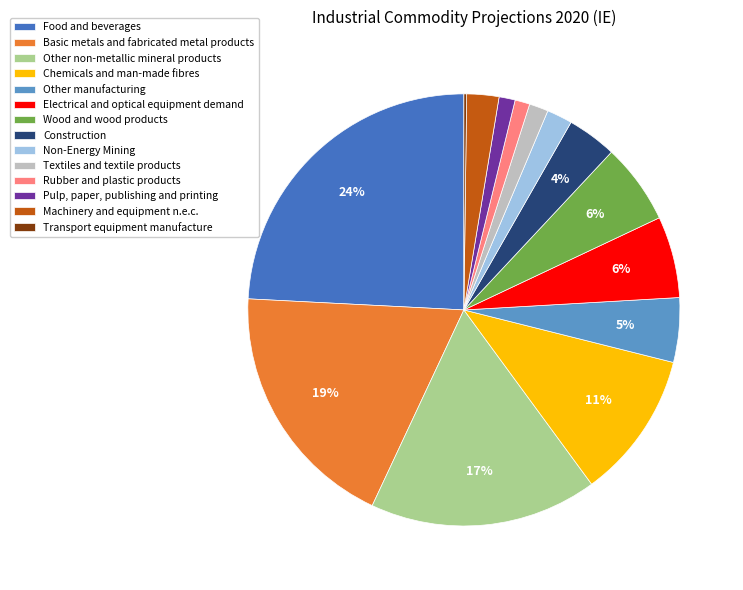

Between Chemicals and man-made fibres and Construction, which is larger?

Chemicals and man-made fibres